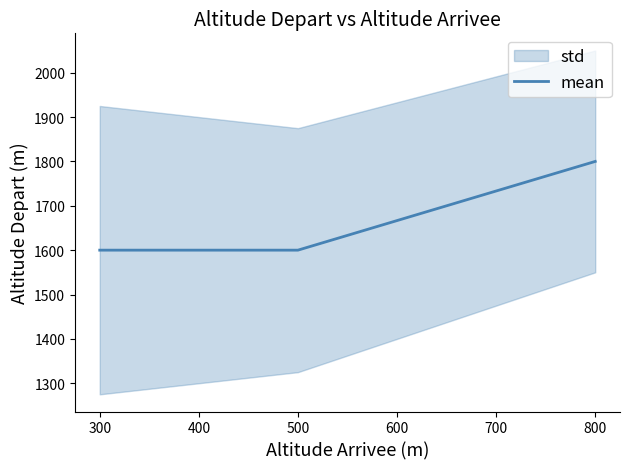

What is the smallest value displayed?

1600